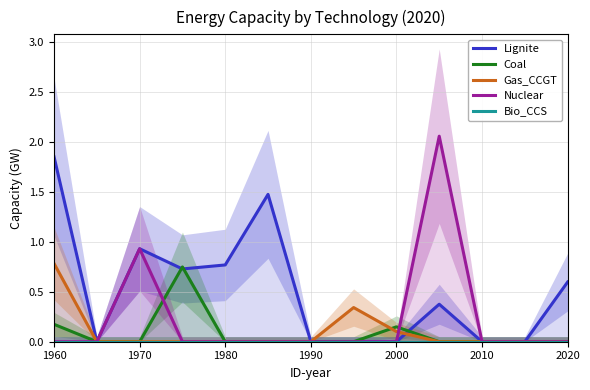

The Gas_CCGT series shows -0.2 at 1970. True or false?

False